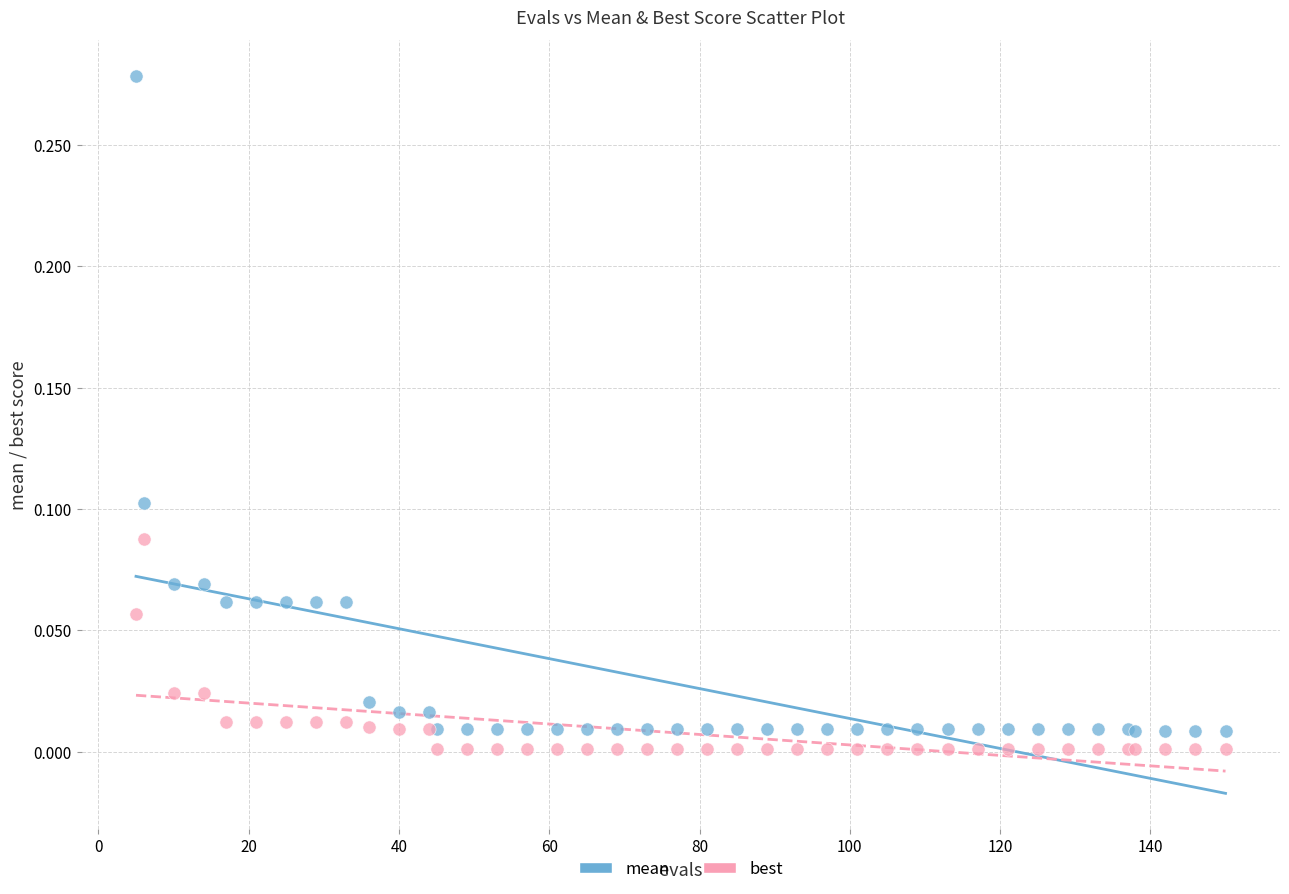

Which series reaches the minimum Y coordinate?

best